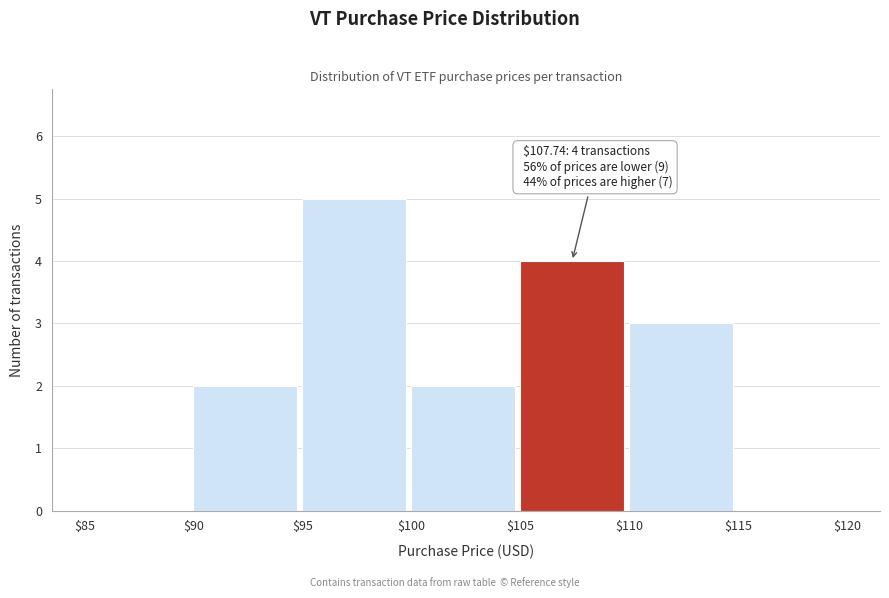

Over which range of the x-axis is the bar tallest?

$95 to $100